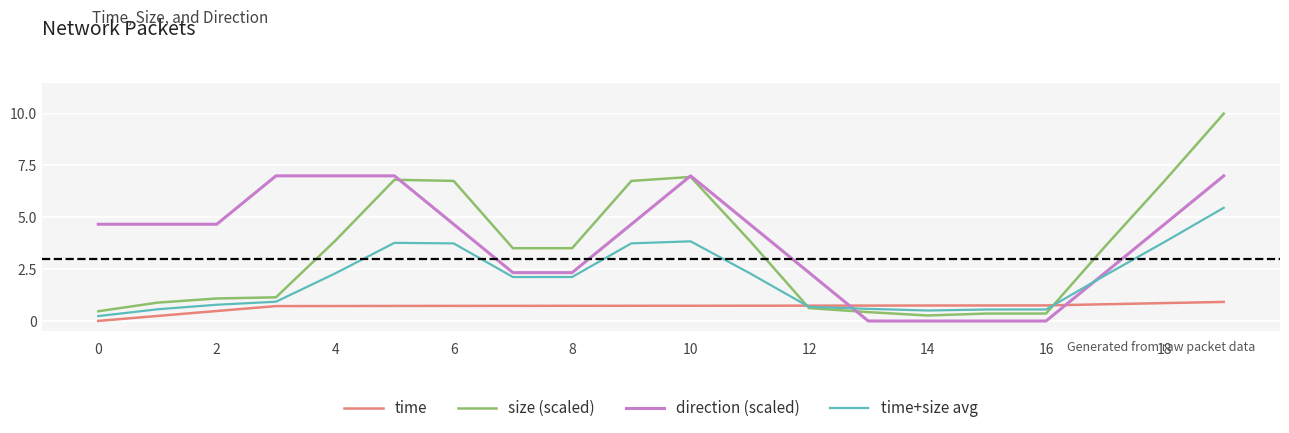

Which series has the largest range (max minus min)?

size (scaled)